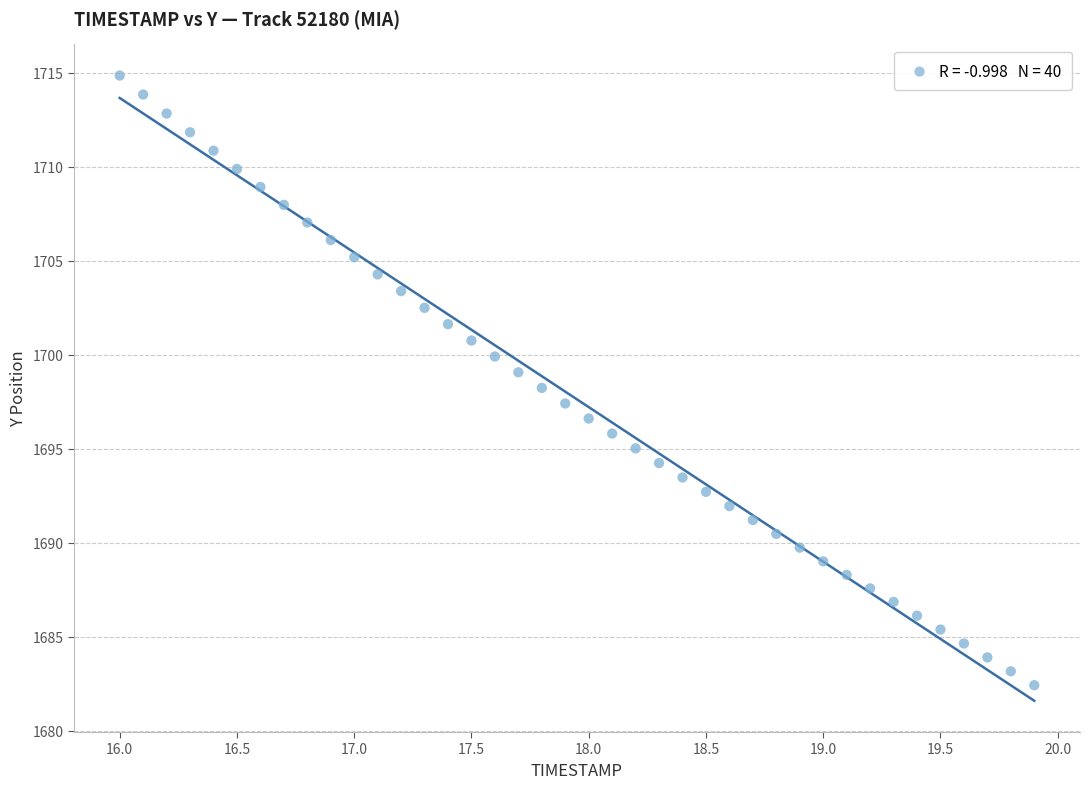

What is the range of X values (max minus min)?

3.9